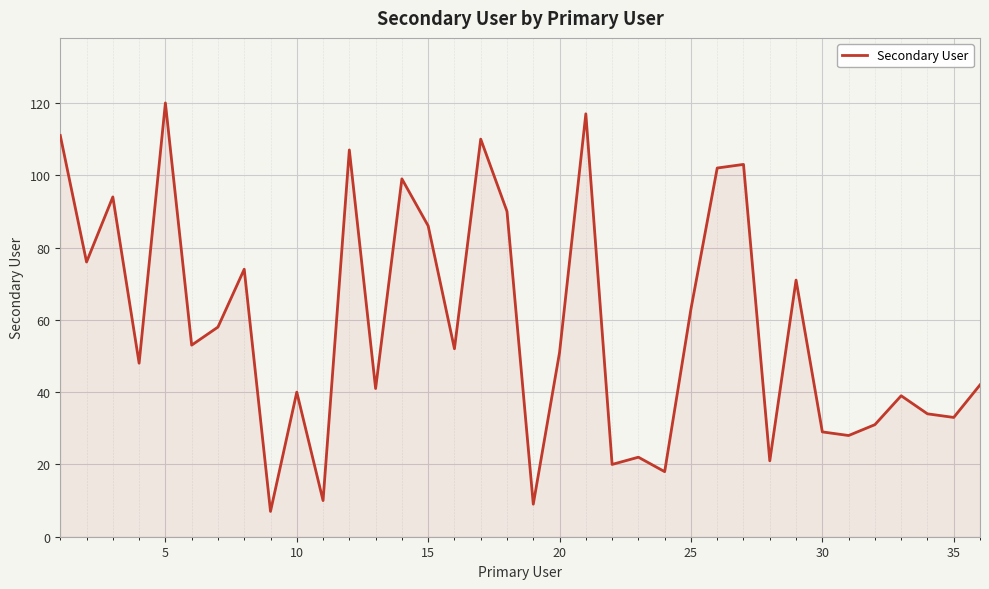

What is the maximum value shown in the chart?

120